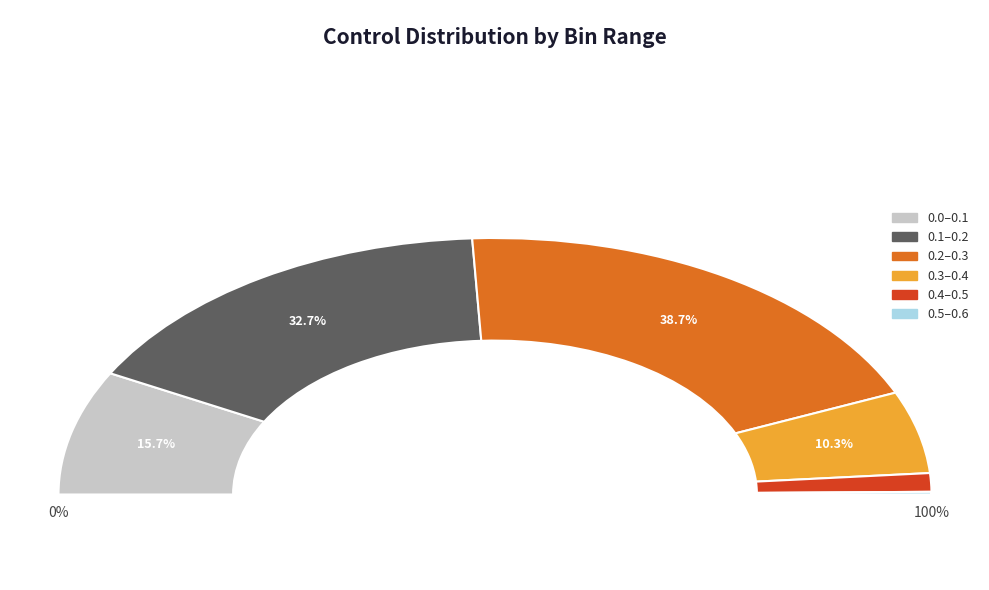

Is it true that 0.4–0.5 is 2% of the pie?

True